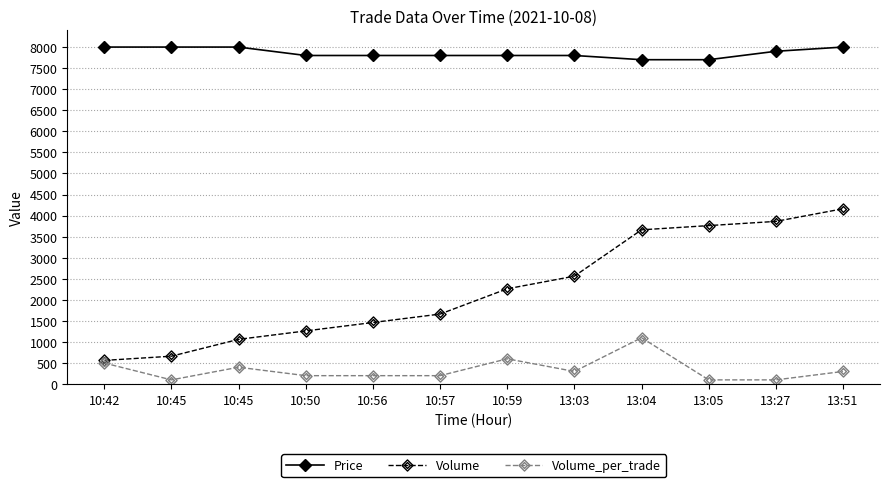

Does the chart display data point markers on the line(s)?

Yes